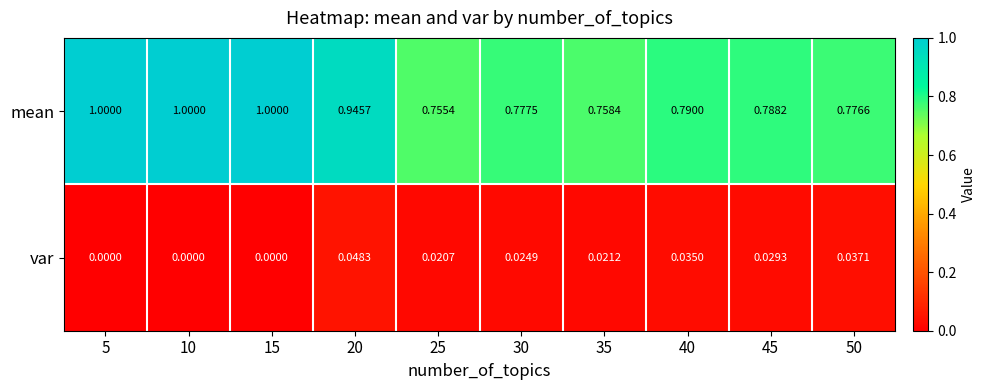

Rank the series by their average value, from lowest to highest.

var, mean